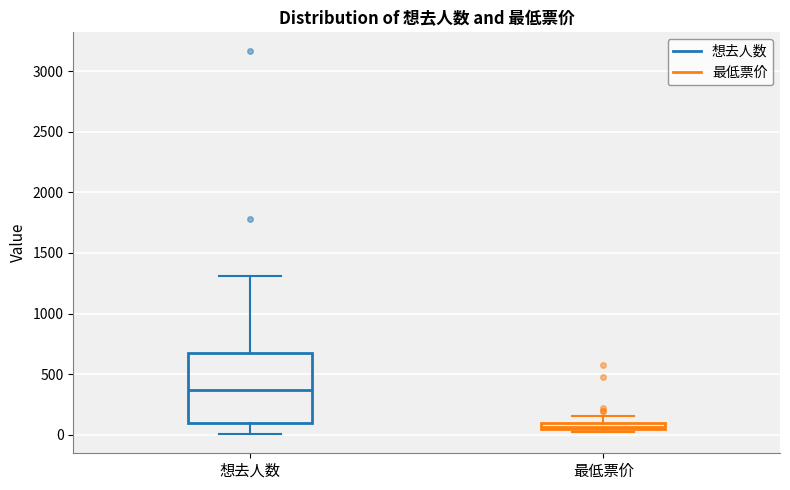

Comparing the boxes themselves (not the whiskers), which one is the tallest?

想去人数